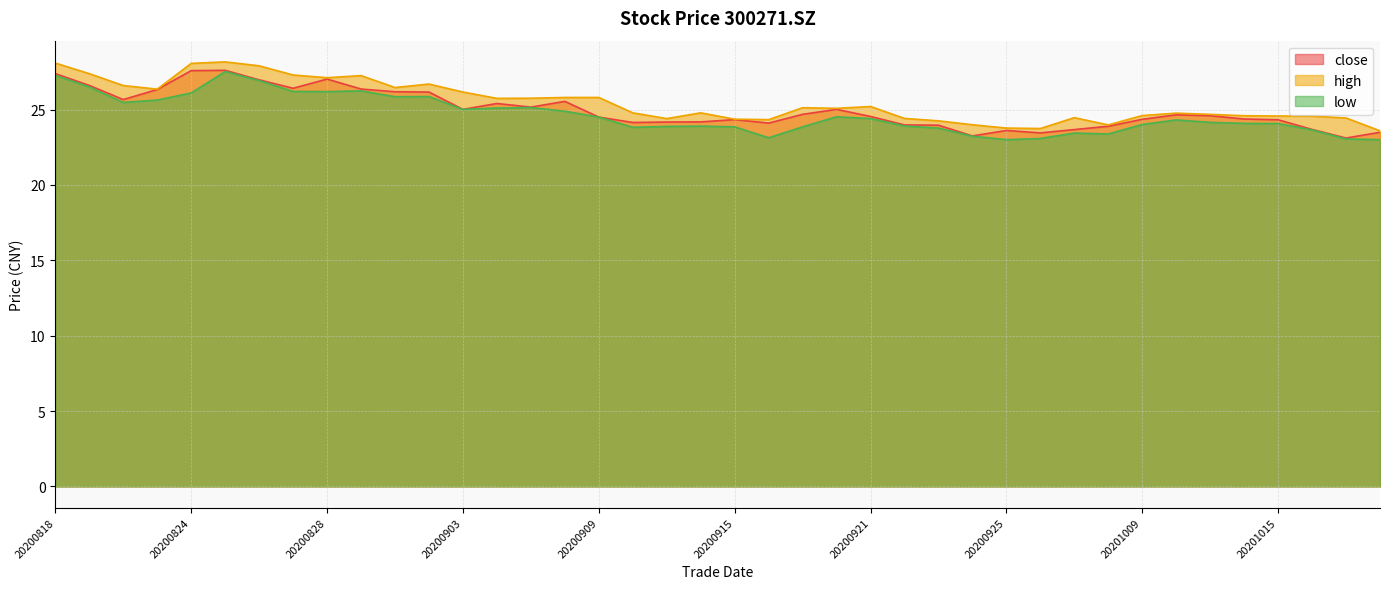

What is the sum of all low values?

985.9